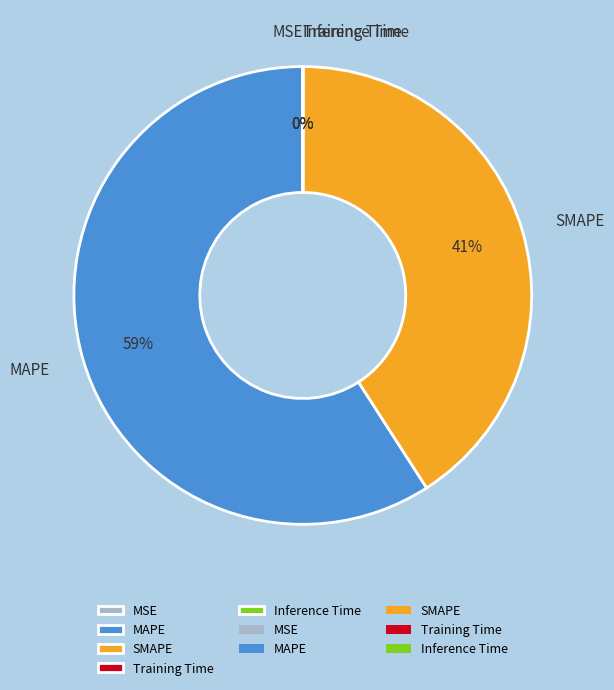

Is it true that SMAPE is 41% of the pie?

True